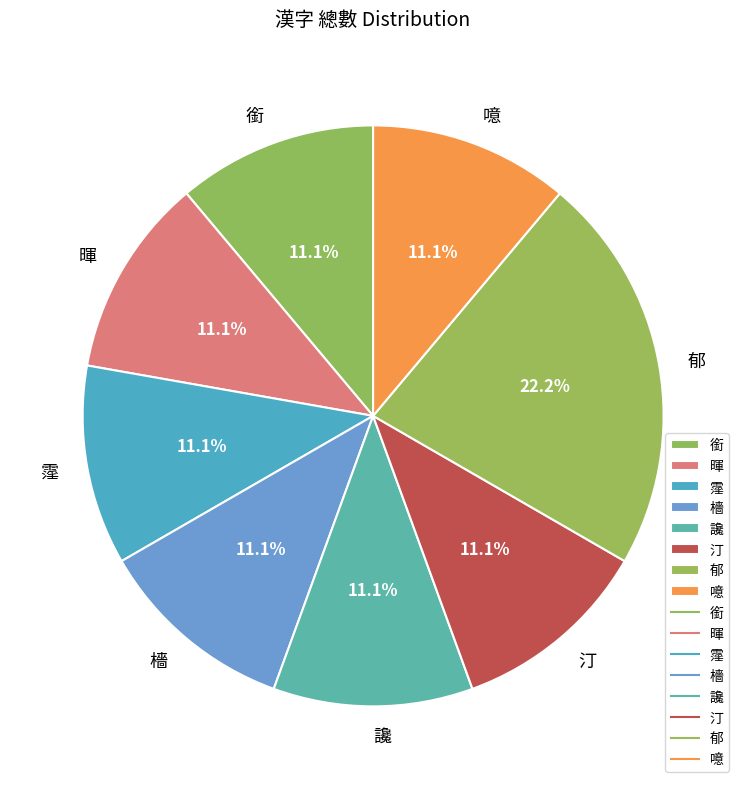

True or false: 噫 accounts for 11% of the total.

True